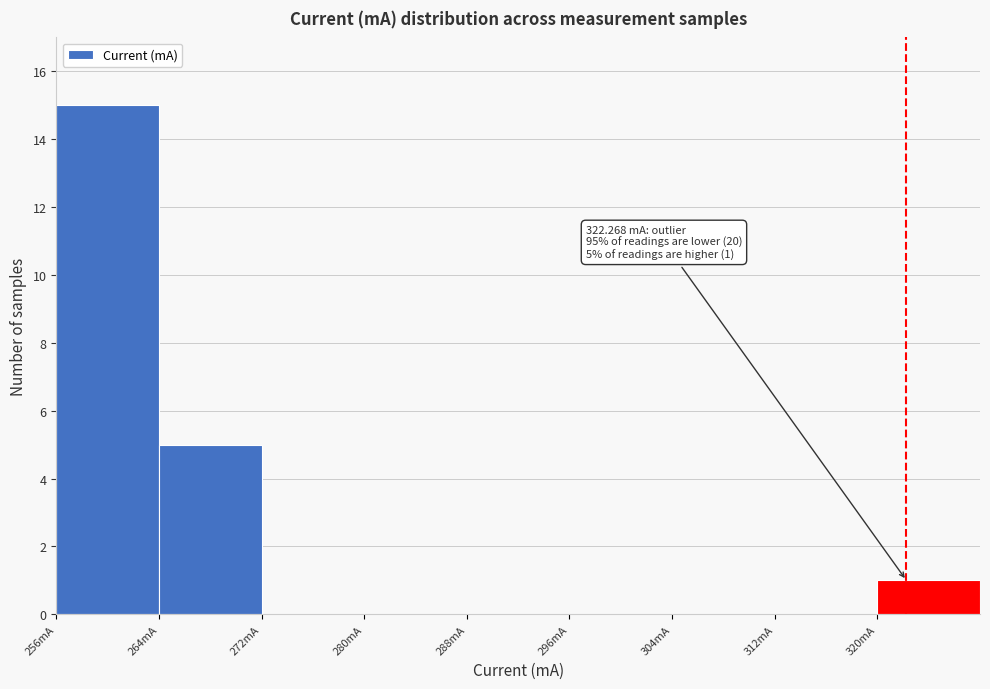

Over which range of the x-axis is the bar tallest?

256 to 264